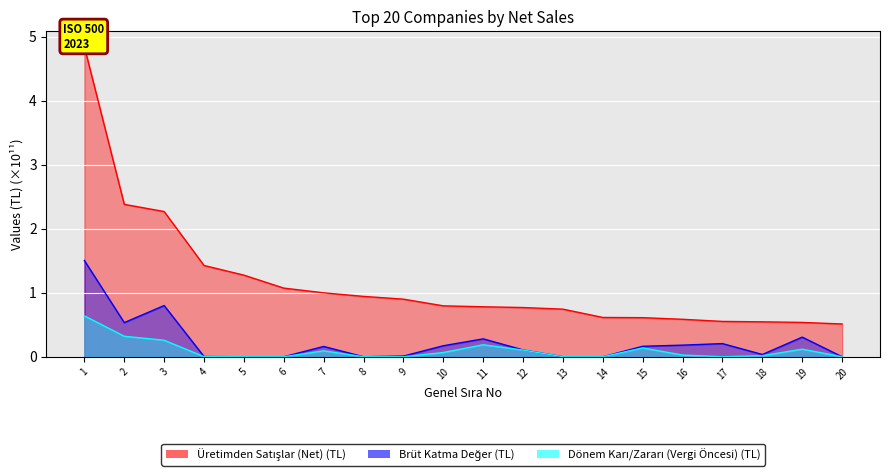

What is the spread (max minus min) of values at 20?

0.5